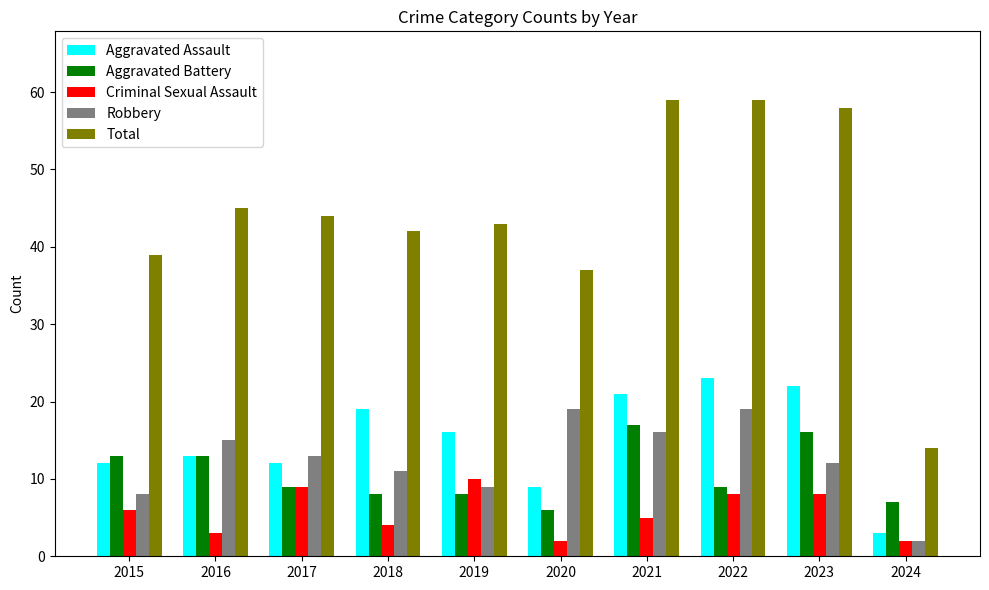

Reading right to left, extract all data points from this chart.

Aggravated Assault: 2024=3	2023=22	2022=23	2021=21	2020=9	2019=16	2018=19	2017=12	2016=13	2015=12
Aggravated Battery: 2024=7	2023=16	2022=9	2021=17	2020=6	2019=8	2018=8	2017=9	2016=13	2015=13
Criminal Sexual Assault: 2024=2	2023=8	2022=8	2021=5	2020=2	2019=10	2018=4	2017=9	2016=3	2015=6
Robbery: 2024=2	2023=12	2022=19	2021=16	2020=19	2019=9	2018=11	2017=13	2016=15	2015=8
Total: 2024=14	2023=58	2022=59	2021=59	2020=37	2019=43	2018=42	2017=44	2016=45	2015=39